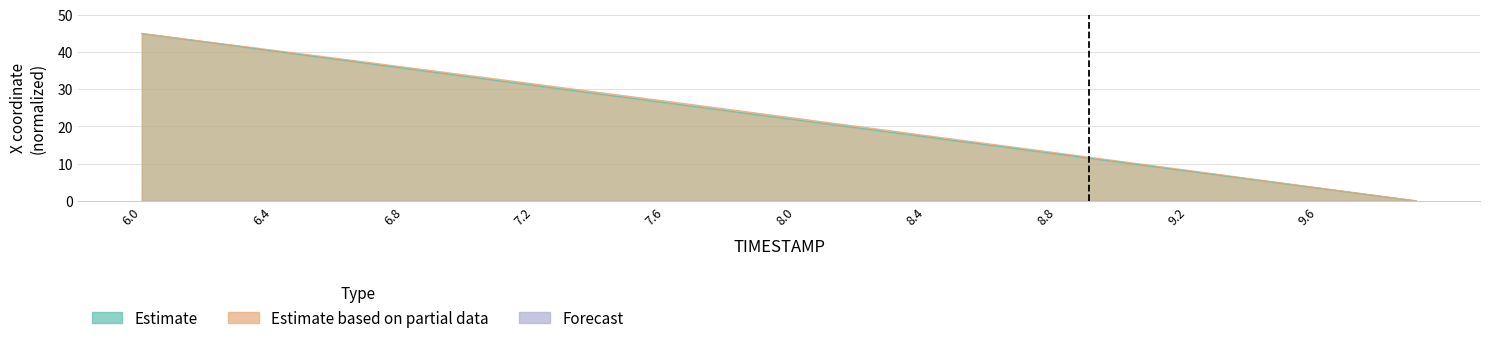

True or false: Estimate based on partial data has more than 0 points higher than both neighbors.

False